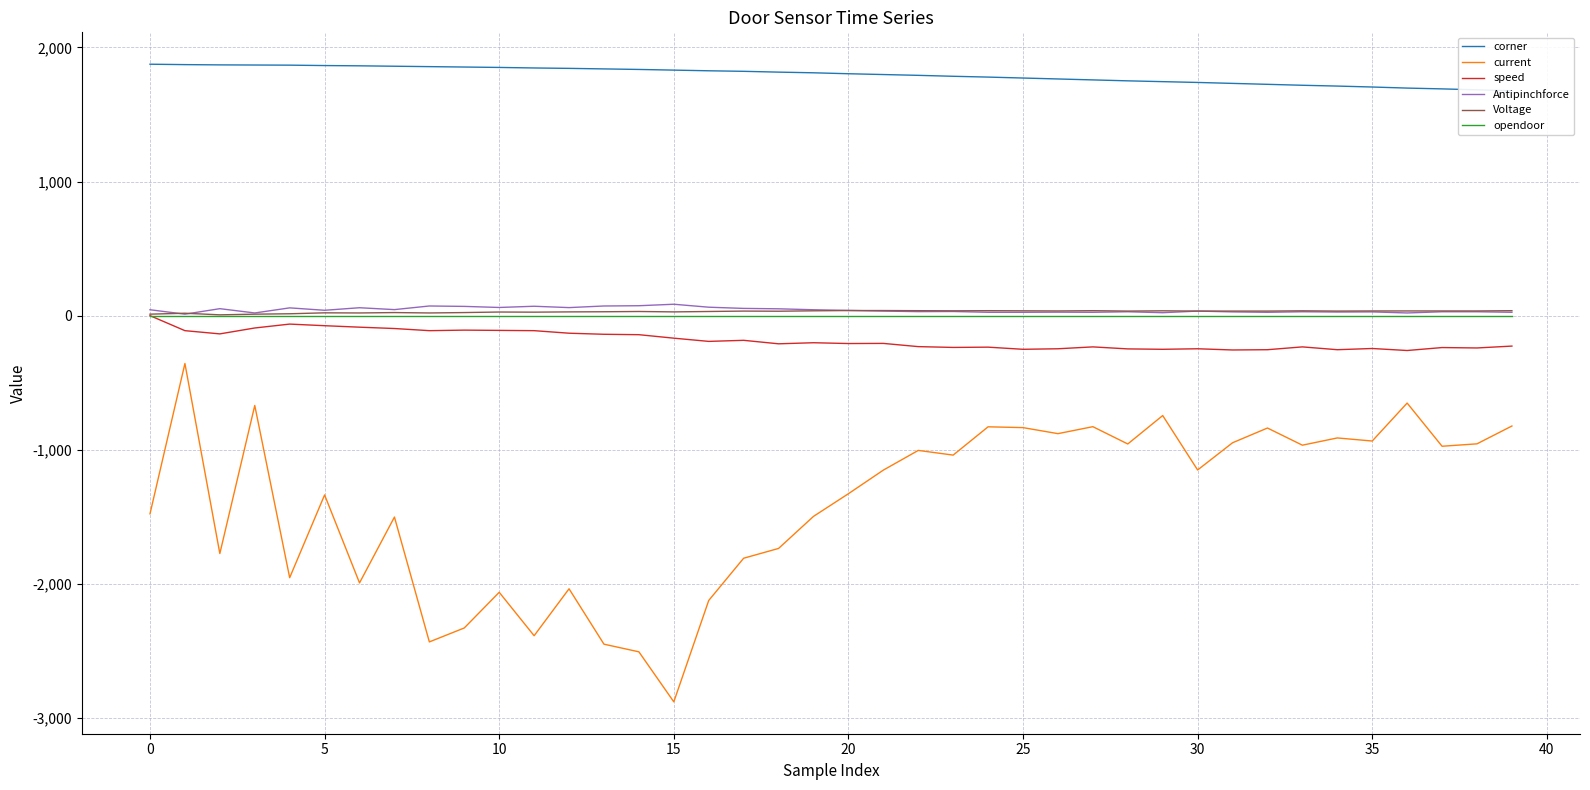

True or false: opendoor and current cross at least once.

False